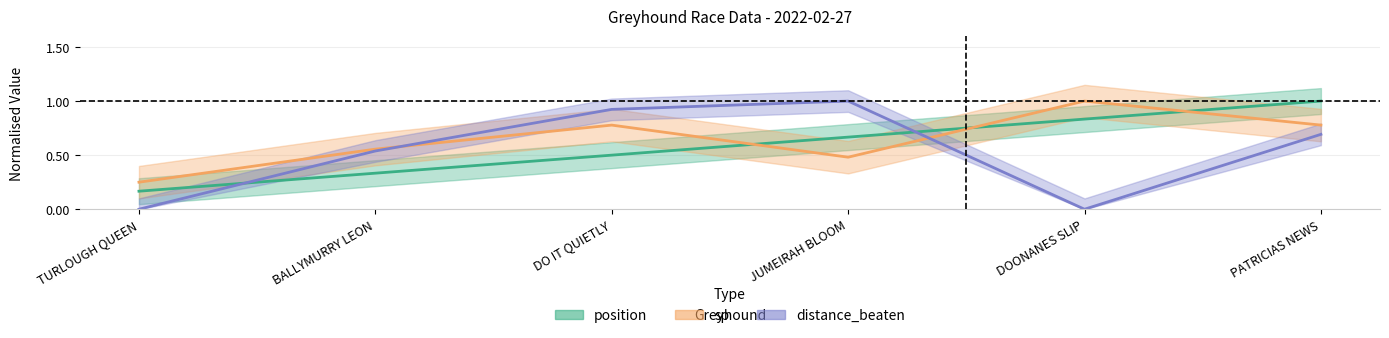

At JUMEIRAH BLOOM, list the series in order from smallest to largest.

sp, position, distance_beaten